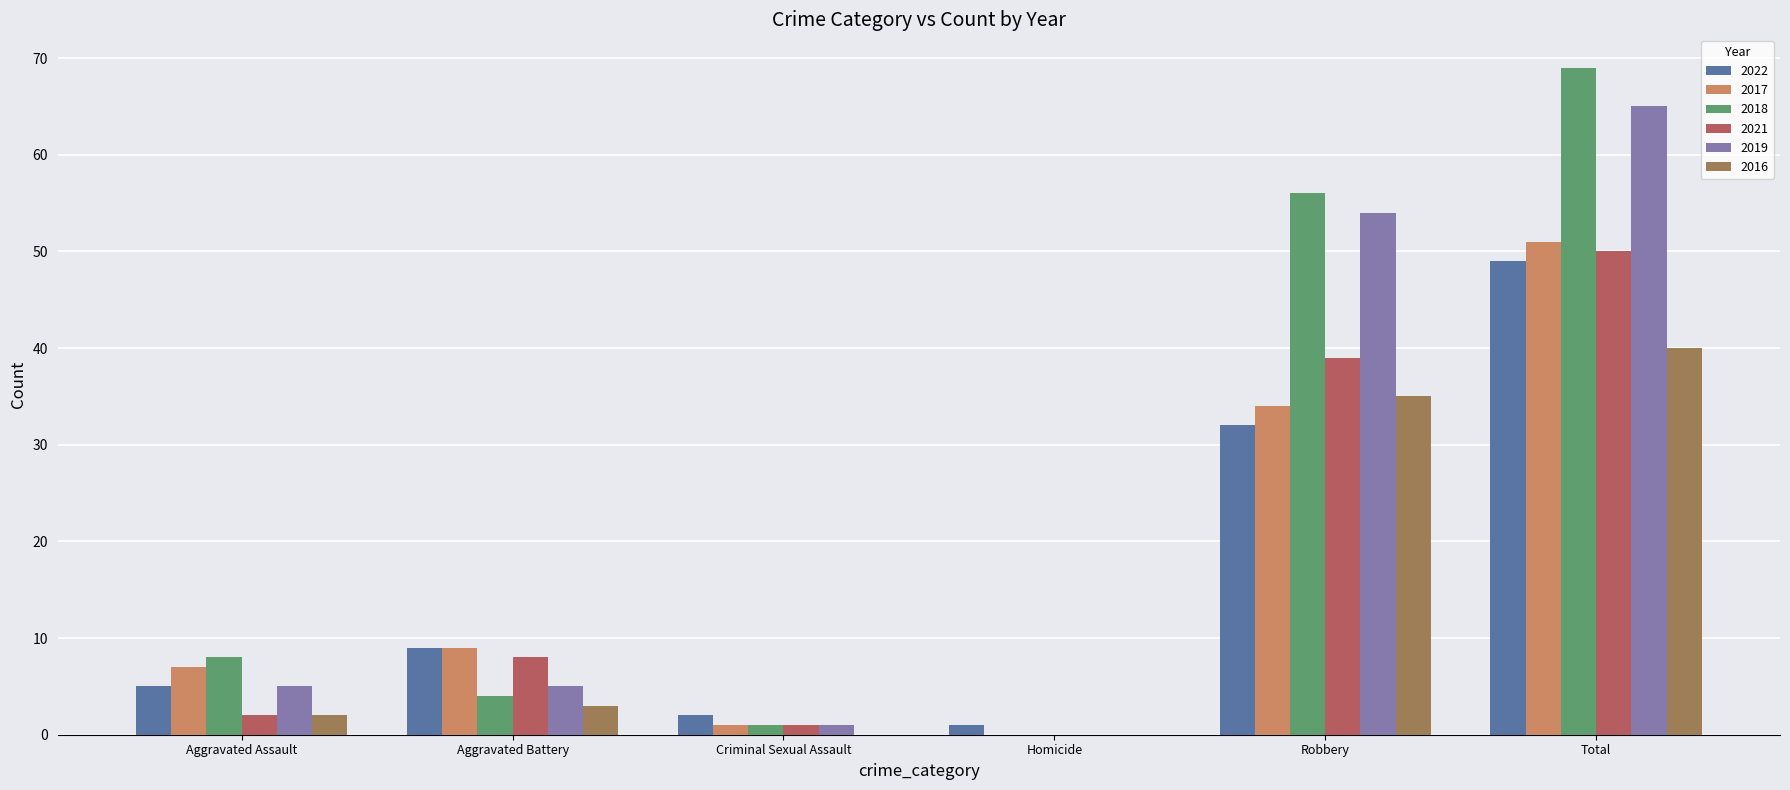

What is the sum of all 2017 values?

102